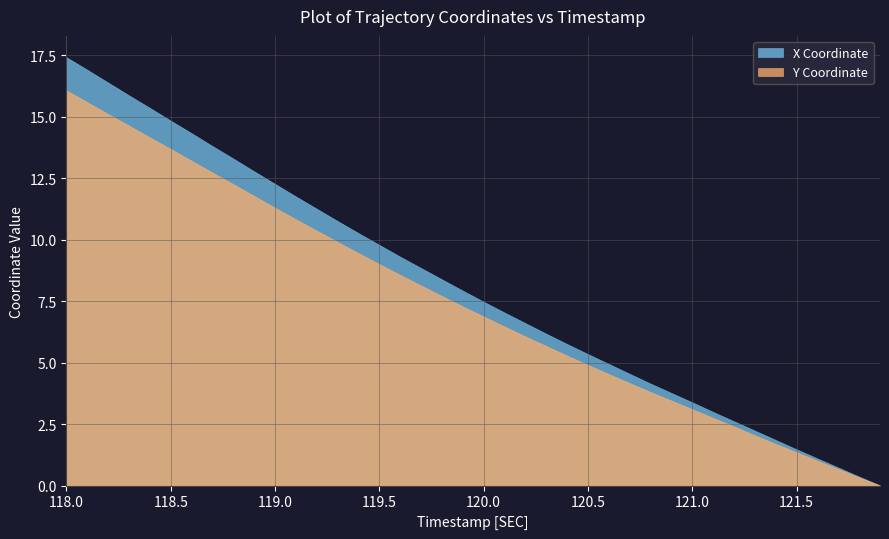

At which label does X Coordinate reach its peak?

118.0